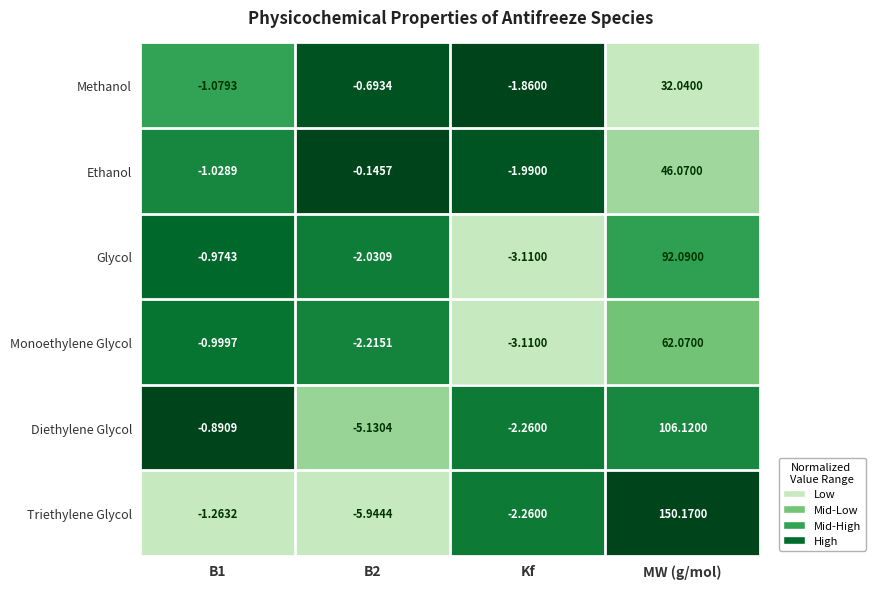

Which series has the largest range (max minus min)?

Triethylene Glycol